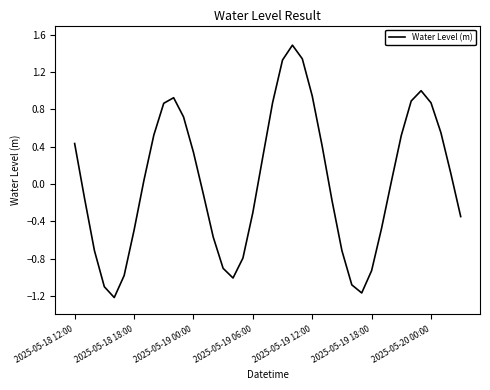

What is the maximum value shown in the chart?

1.5